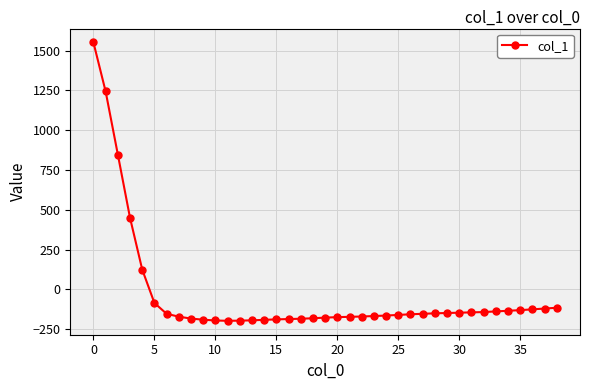

What is the smallest value displayed?

-198